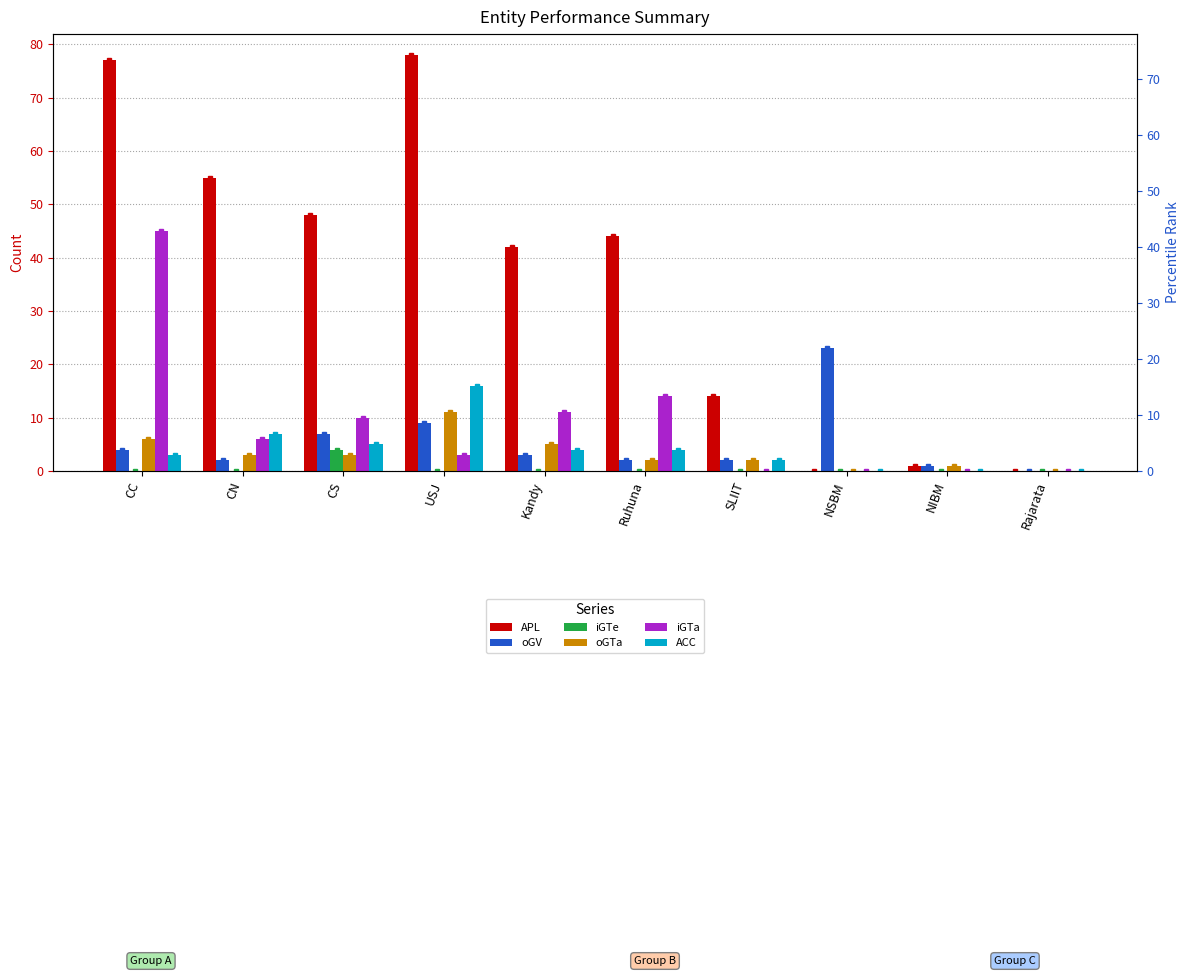

Rank the series at Kandy from lowest to highest value.

iGTe, oGV, ACC, oGTa, iGTa, APL